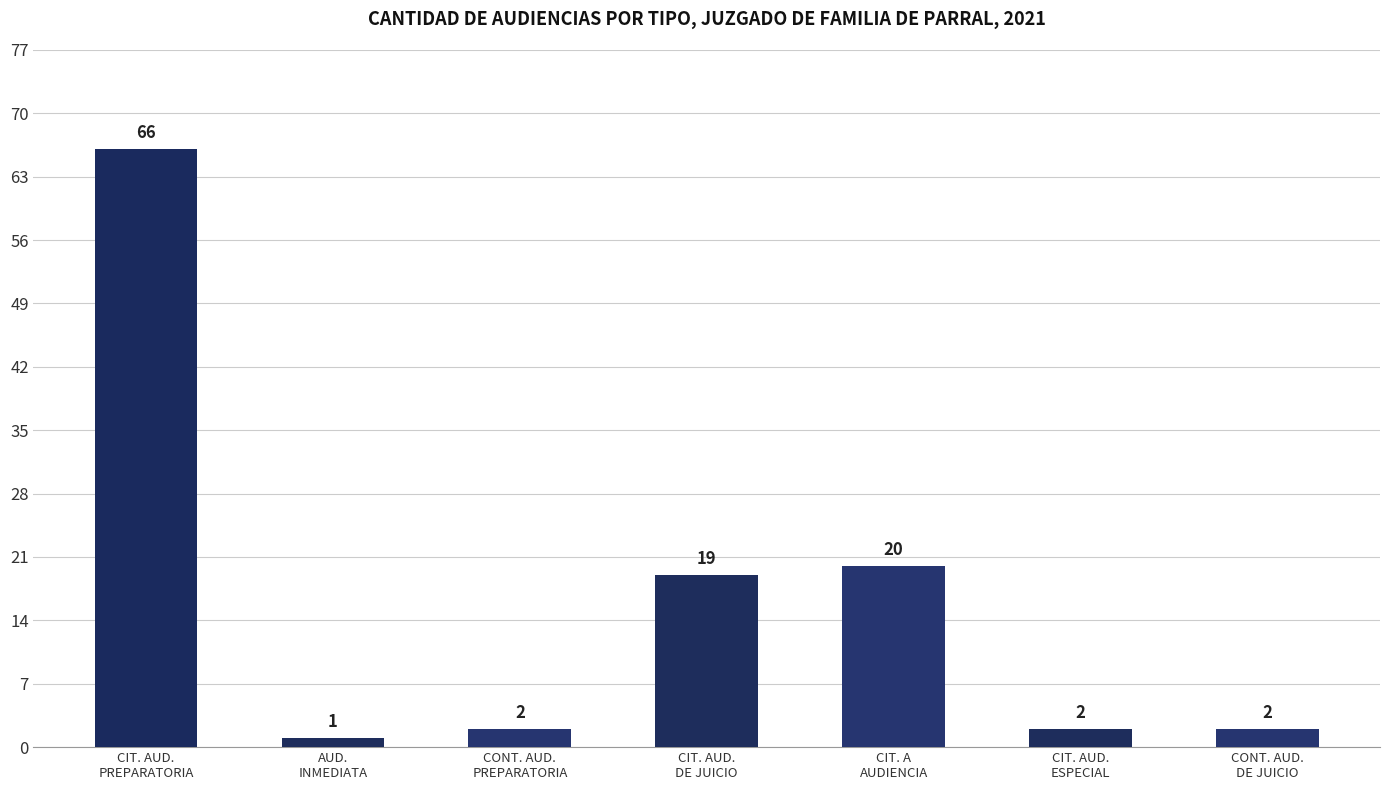

What is the value of the 3rd bar from the left?

2